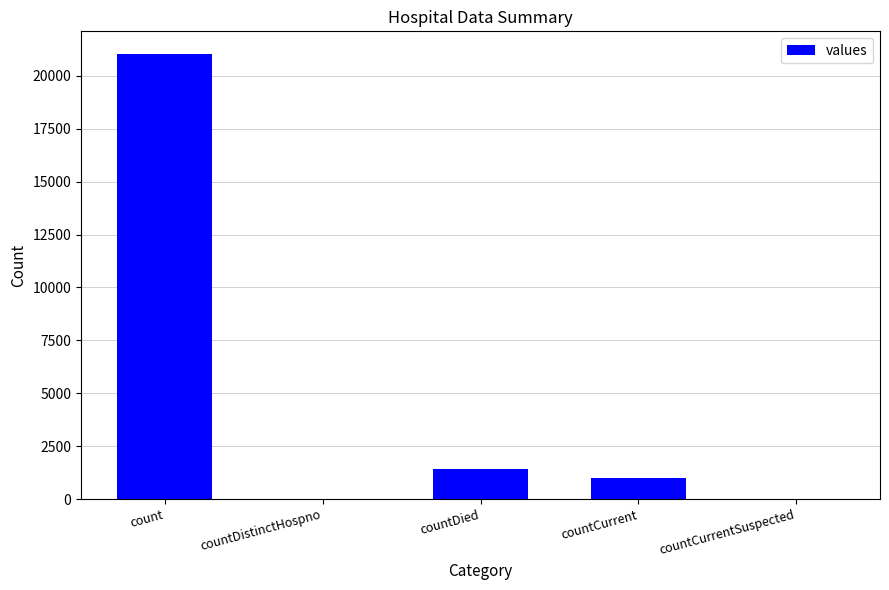

How many distinct data groups are displayed?

1